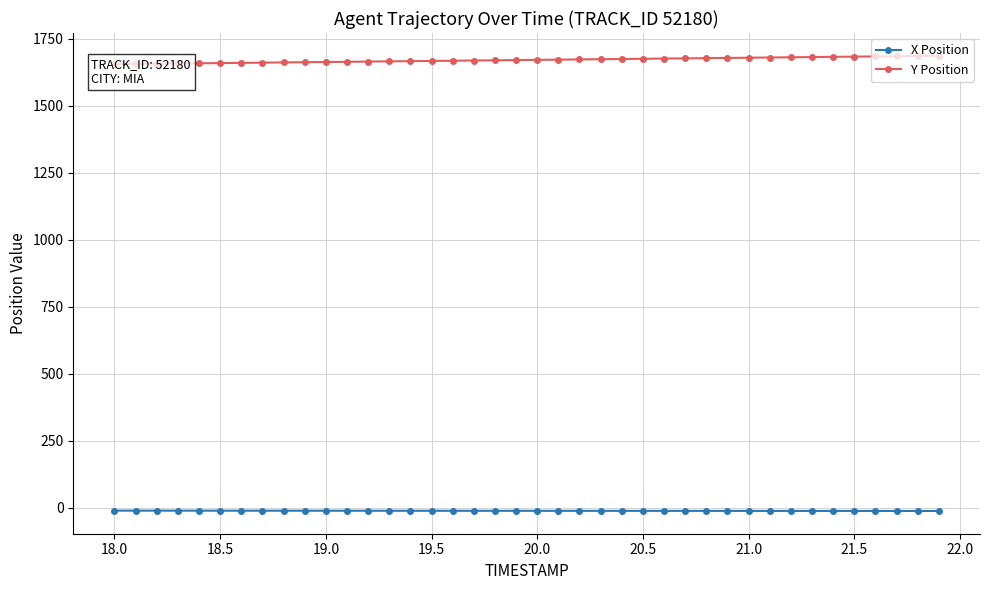

What position from the left is 20.5?

26